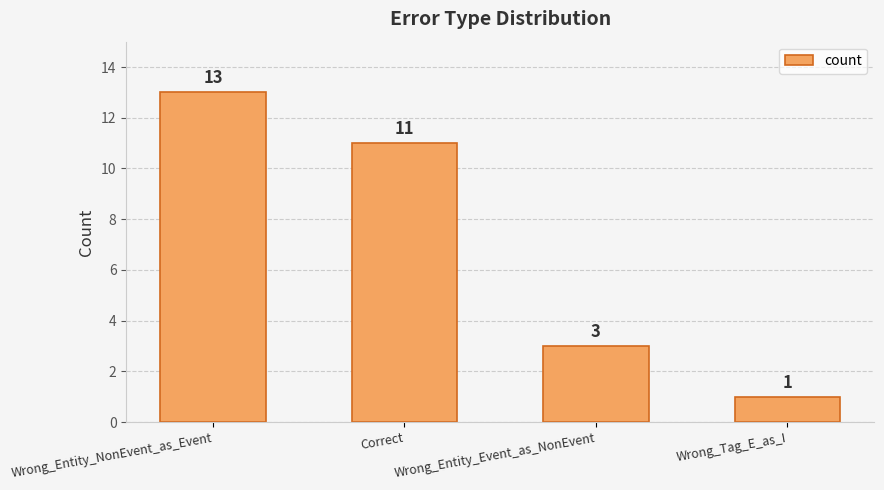

The value at Wrong_Entity_NonEvent_as_Event is 22. True or false?

False